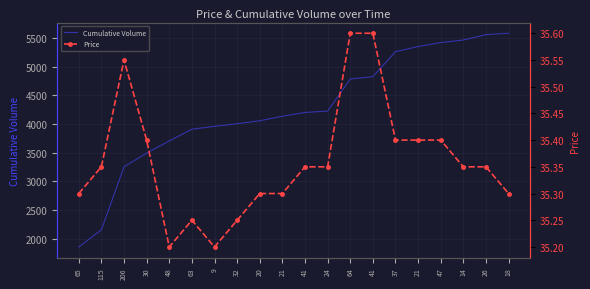

What is the smallest value displayed?

35.2